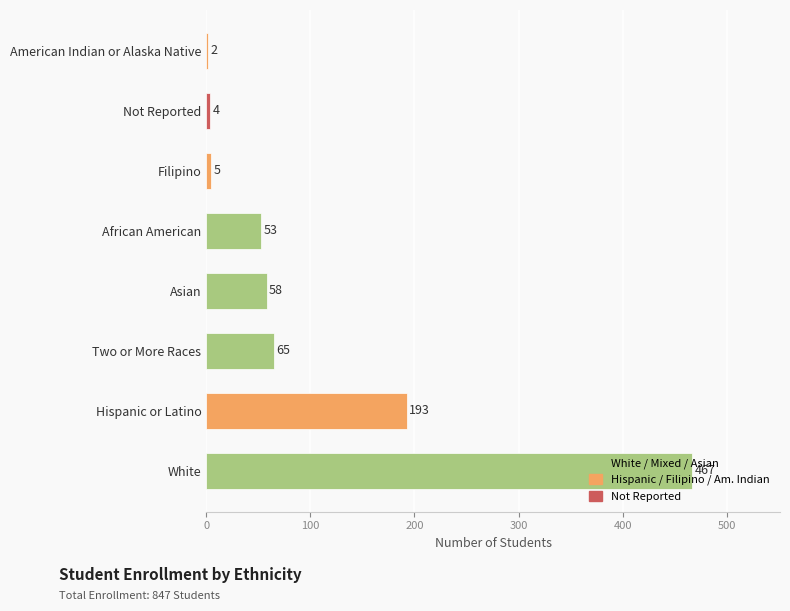

What is the average value?

106